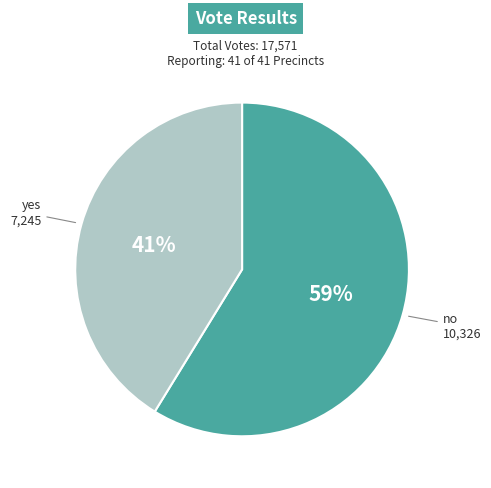

Is the sum of yes and no greater than half?

Yes